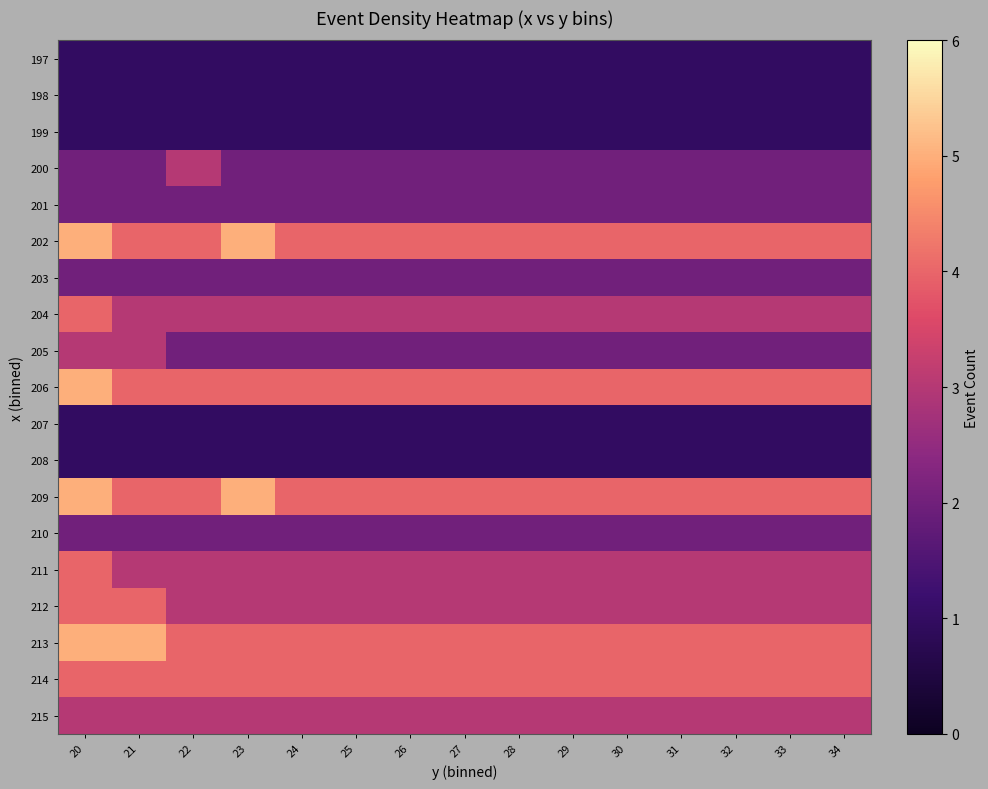

Reading left to right, transcribe all the data shown in this chart.

197: 20=1	21=1	22=1	23=1	24=1	25=1	26=1	27=1	28=1	29=1	30=1	31=1	32=1	33=1	34=1
198: 20=1	21=1	22=1	23=1	24=1	25=1	26=1	27=1	28=1	29=1	30=1	31=1	32=1	33=1	34=1
199: 20=1	21=1	22=1	23=1	24=1	25=1	26=1	27=1	28=1	29=1	30=1	31=1	32=1	33=1	34=1
200: 20=2	21=2	22=3	23=2	24=2	25=2	26=2	27=2	28=2	29=2	30=2	31=2	32=2	33=2	34=2
201: 20=2	21=2	22=2	23=2	24=2	25=2	26=2	27=2	28=2	29=2	30=2	31=2	32=2	33=2	34=2
202: 20=5	21=4	22=4	23=5	24=4	25=4	26=4	27=4	28=4	29=4	30=4	31=4	32=4	33=4	34=4
203: 20=2	21=2	22=2	23=2	24=2	25=2	26=2	27=2	28=2	29=2	30=2	31=2	32=2	33=2	34=2
204: 20=4	21=3	22=3	23=3	24=3	25=3	26=3	27=3	28=3	29=3	30=3	31=3	32=3	33=3	34=3
205: 20=3	21=3	22=2	23=2	24=2	25=2	26=2	27=2	28=2	29=2	30=2	31=2	32=2	33=2	34=2
206: 20=5	21=4	22=4	23=4	24=4	25=4	26=4	27=4	28=4	29=4	30=4	31=4	32=4	33=4	34=4
207: 20=1	21=1	22=1	23=1	24=1	25=1	26=1	27=1	28=1	29=1	30=1	31=1	32=1	33=1	34=1
208: 20=1	21=1	22=1	23=1	24=1	25=1	26=1	27=1	28=1	29=1	30=1	31=1	32=1	33=1	34=1
209: 20=5	21=4	22=4	23=5	24=4	25=4	26=4	27=4	28=4	29=4	30=4	31=4	32=4	33=4	34=4
210: 20=2	21=2	22=2	23=2	24=2	25=2	26=2	27=2	28=2	29=2	30=2	31=2	32=2	33=2	34=2
211: 20=4	21=3	22=3	23=3	24=3	25=3	26=3	27=3	28=3	29=3	30=3	31=3	32=3	33=3	34=3
212: 20=4	21=4	22=3	23=3	24=3	25=3	26=3	27=3	28=3	29=3	30=3	31=3	32=3	33=3	34=3
213: 20=5	21=5	22=4	23=4	24=4	25=4	26=4	27=4	28=4	29=4	30=4	31=4	32=4	33=4	34=4
214: 20=4	21=4	22=4	23=4	24=4	25=4	26=4	27=4	28=4	29=4	30=4	31=4	32=4	33=4	34=4
215: 20=3	21=3	22=3	23=3	24=3	25=3	26=3	27=3	28=3	29=3	30=3	31=3	32=3	33=3	34=3